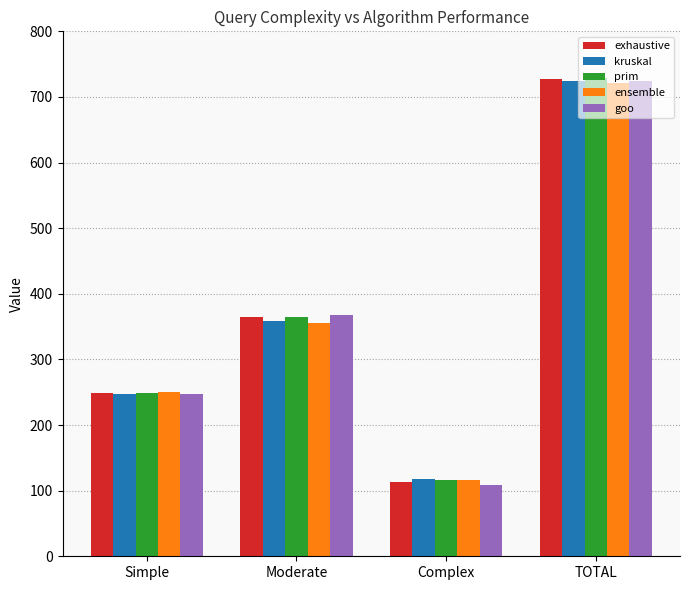

Which series has the widest spread of values?

goo